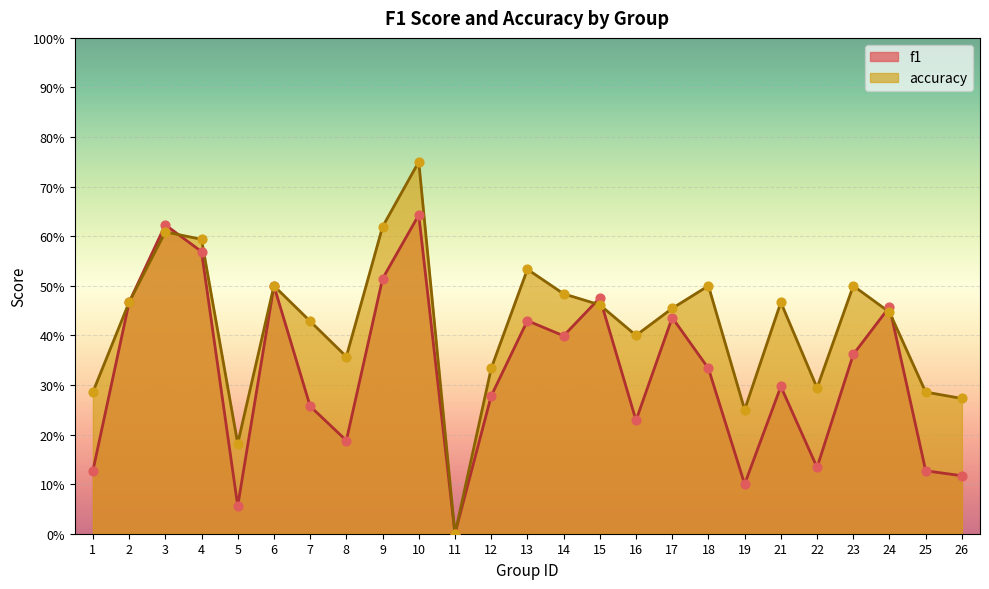

At how many categories does at least one series exceed 0?

24